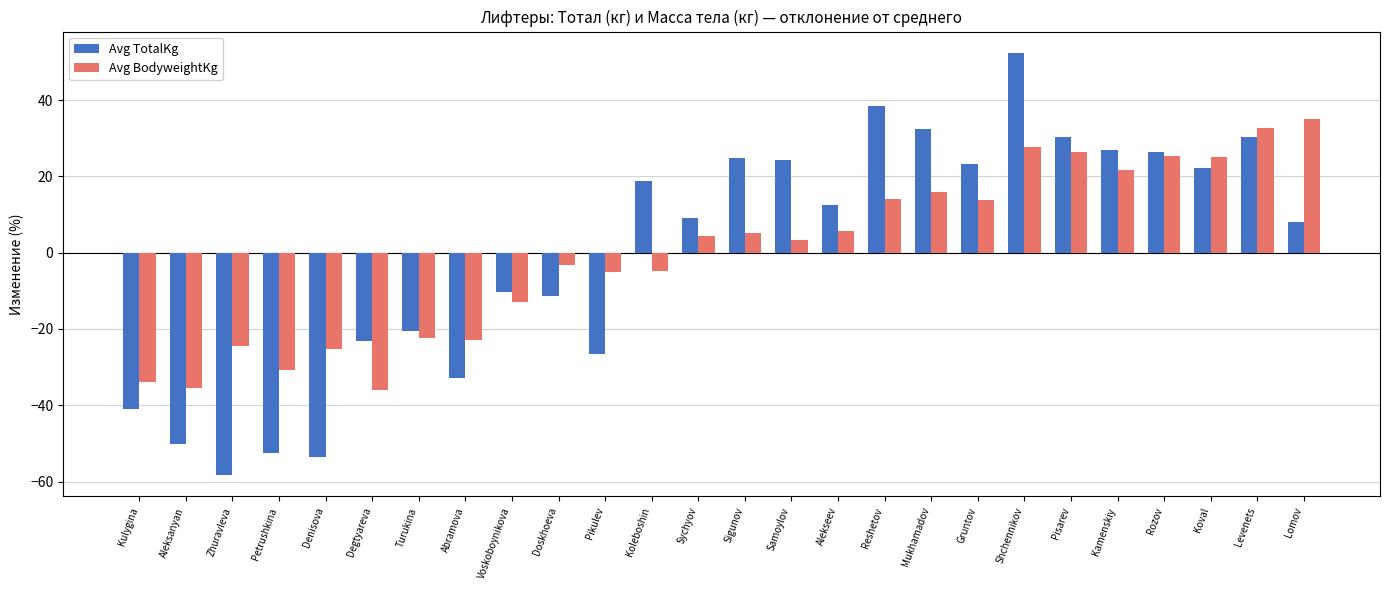

List the series in order of their peak value, highest first.

Avg TotalKg, Avg BodyweightKg